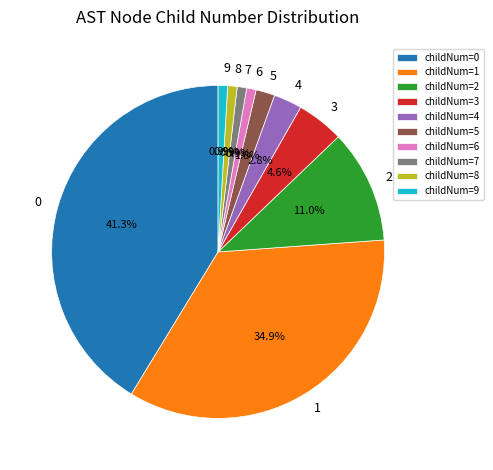

What percentage do 6 and 2 together represent?

11.9%